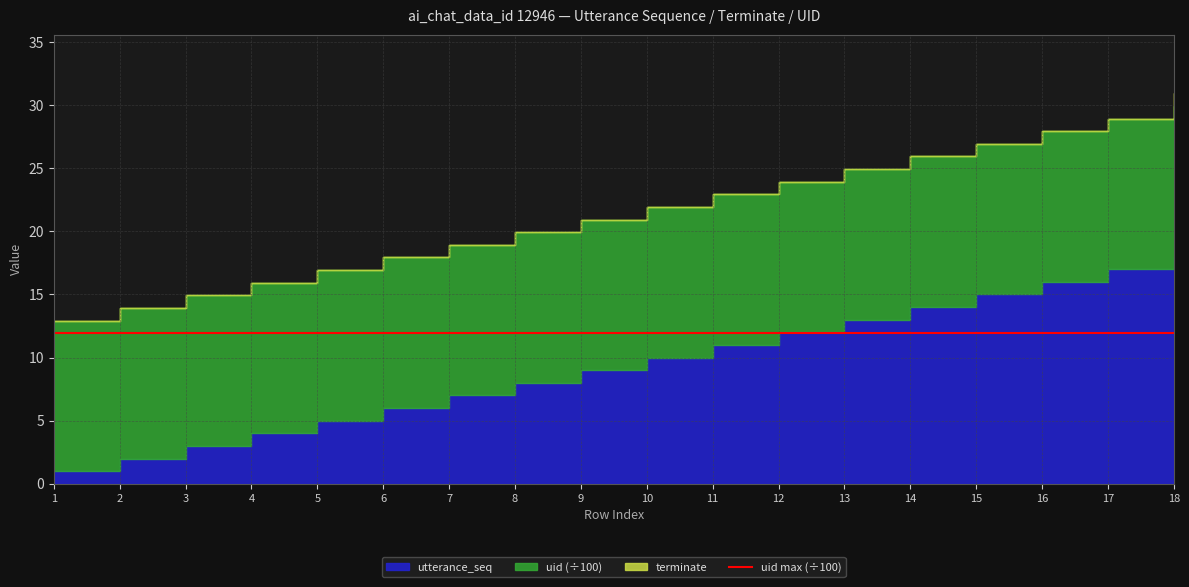

Reading right to left, list all the values displayed in this chart.

utterance_seq: 18	17	16	15	14	13	12	11	10	9	8	7	6	5	4	3	2	1
terminate: 1	0	0	0	0	0	0	0	0	0	0	0	0	0	0	0	0	0
uid: 1193	1193	1193	1193	1193	1193	1193	1193	1193	1193	1193	1193	1193	1193	1193	1193	1193	1193